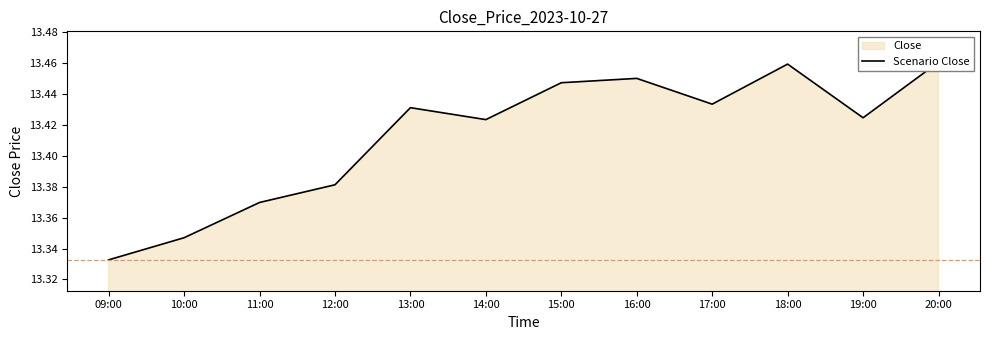

The chart shows a value of 23.3 at 11:00. True or false?

False